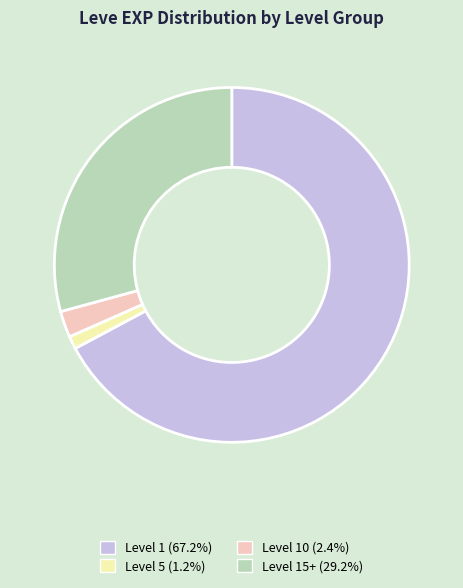

Count the number of slices in the pie.

4